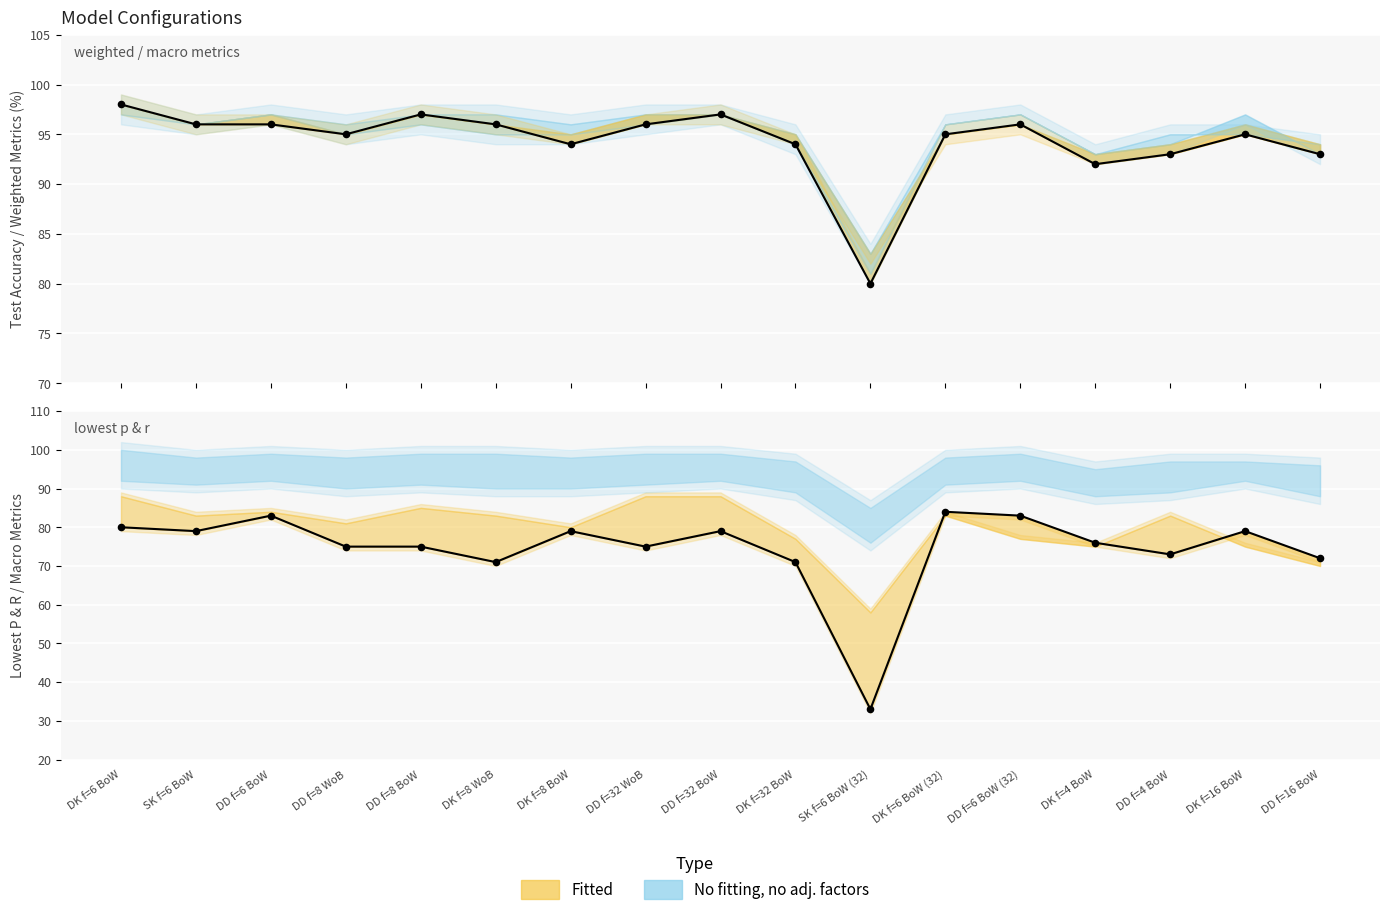

Which series reaches the minimum Y coordinate?

Lowest P